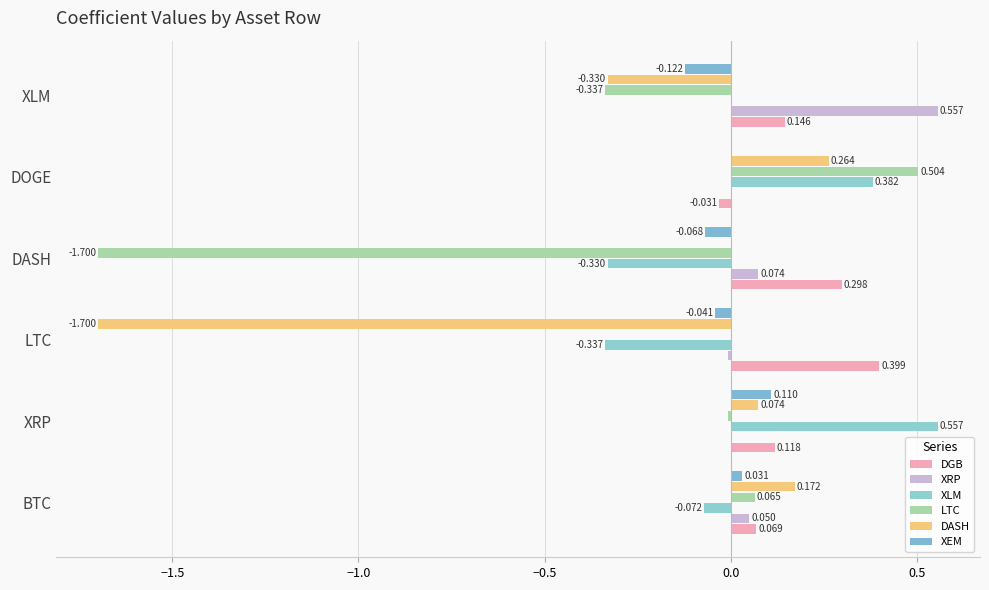

How many series are shown in this chart?

6